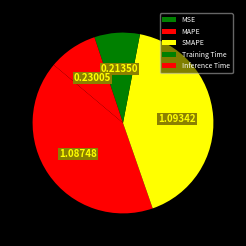

Which category has the biggest portion of the pie?

SMAPE